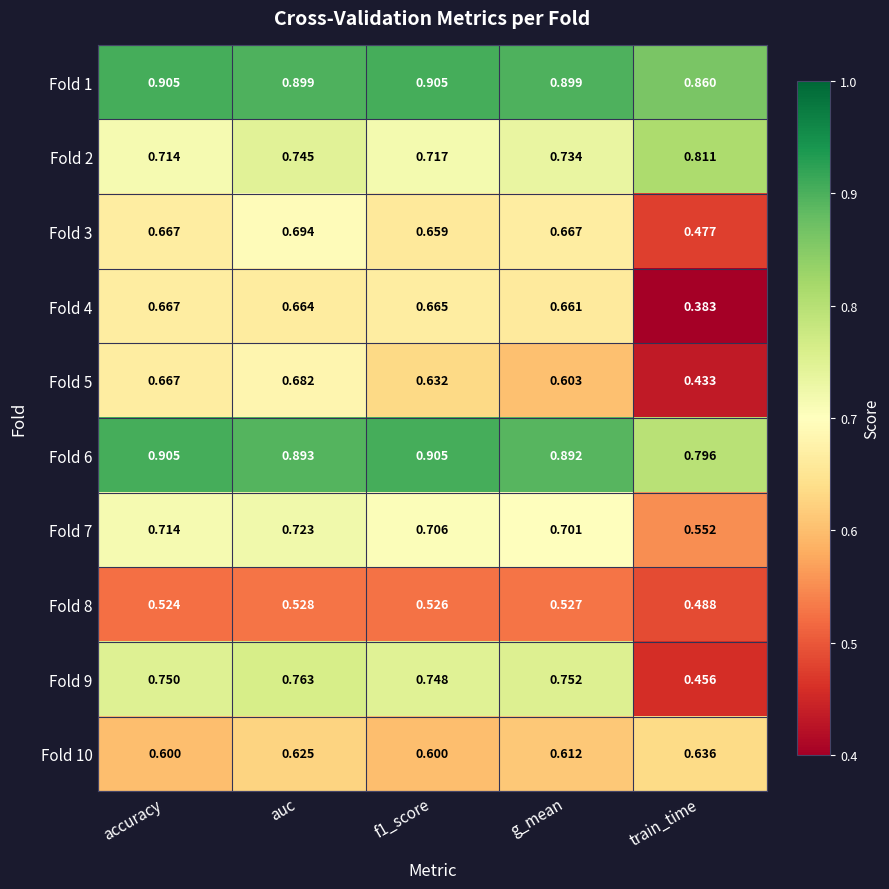

Is the value of Fold 5 at accuracy greater than the value of Fold 7 at g_mean?

No